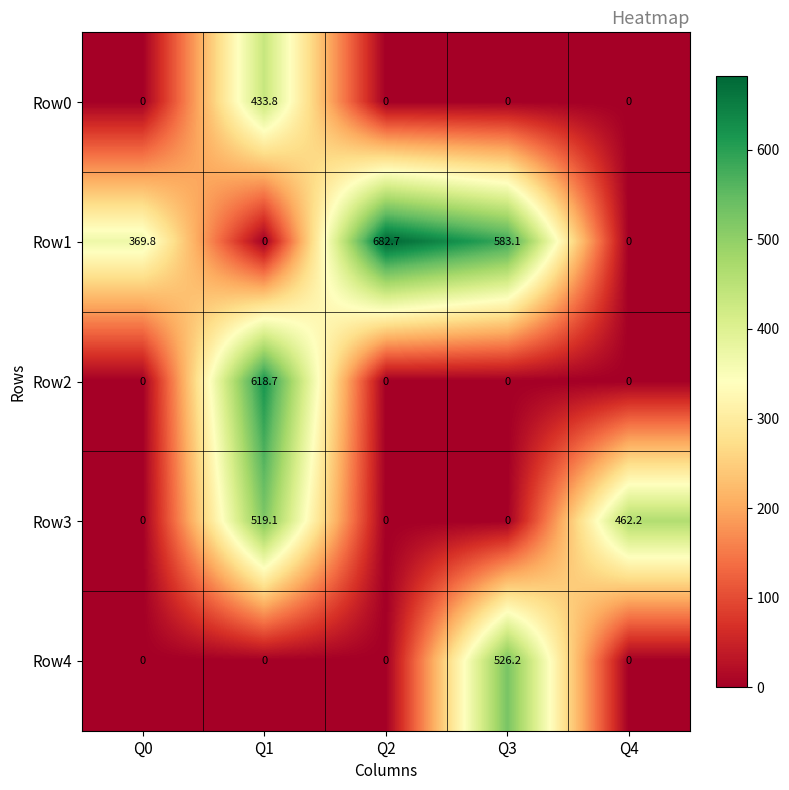

List the series in order of their peak value, lowest first.

Row0, Row3, Row4, Row2, Row1